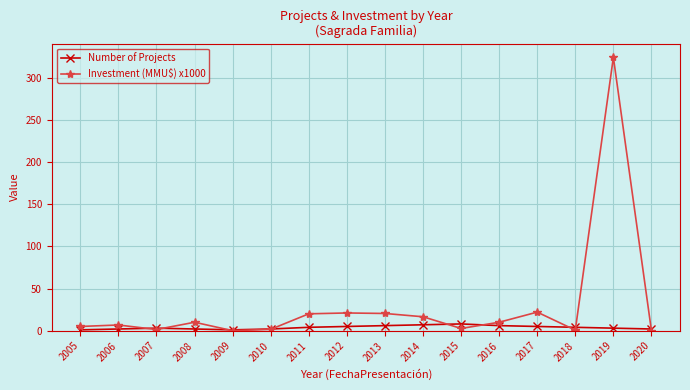

What is the greatest value displayed?

324.0